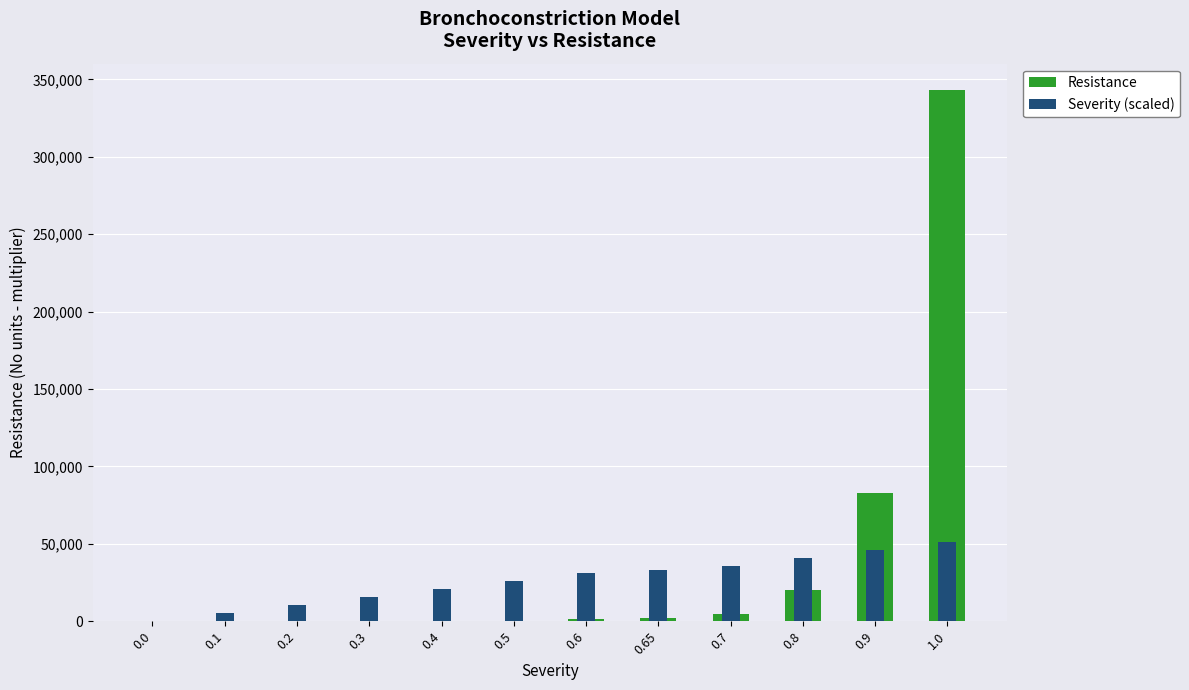

What is the difference between the maximum and minimum values in the Resistance series?

342999.8